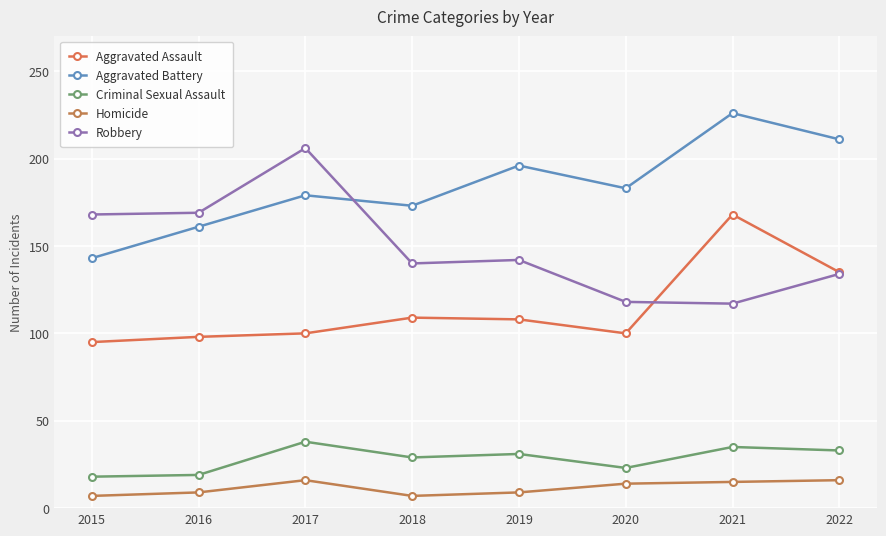

Reading left to right, transcribe all the data shown in this chart.

Aggravated Assault: 2015=95	2016=98	2017=100	2018=109	2019=108	2020=100	2021=168	2022=135
Aggravated Battery: 2015=143	2016=161	2017=179	2018=173	2019=196	2020=183	2021=226	2022=211
Criminal Sexual Assault: 2015=18	2016=19	2017=38	2018=29	2019=31	2020=23	2021=35	2022=33
Homicide: 2015=7	2016=9	2017=16	2018=7	2019=9	2020=14	2021=15	2022=16
Robbery: 2015=168	2016=169	2017=206	2018=140	2019=142	2020=118	2021=117	2022=134